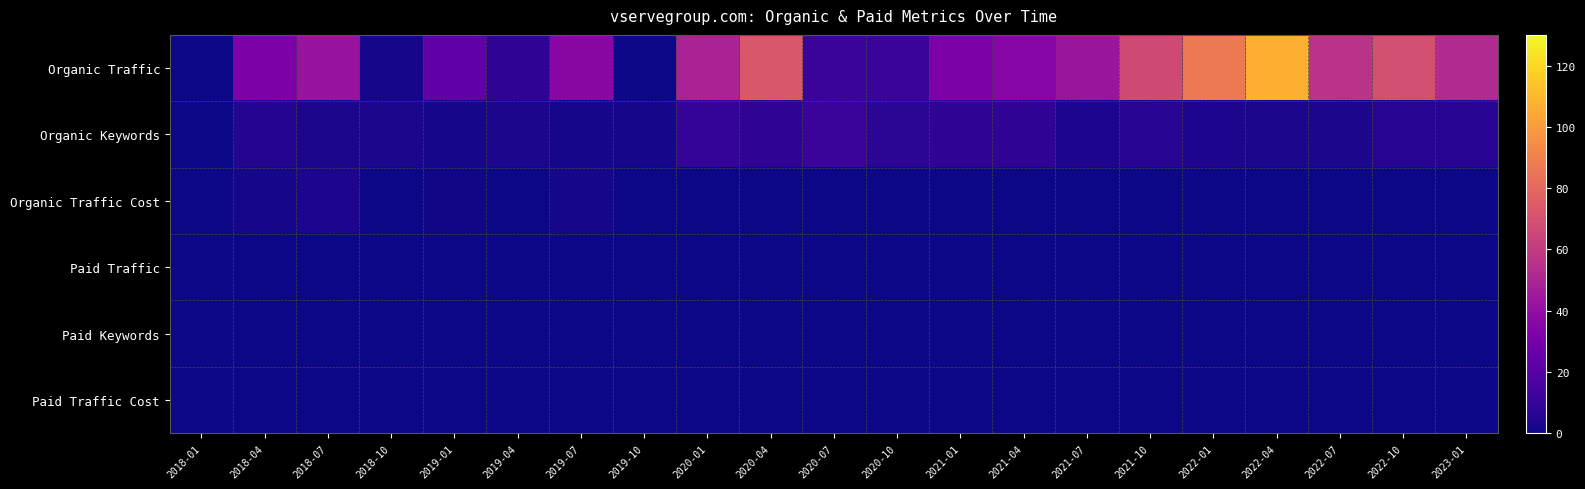

Which category has the lowest value across all series?

2018-01